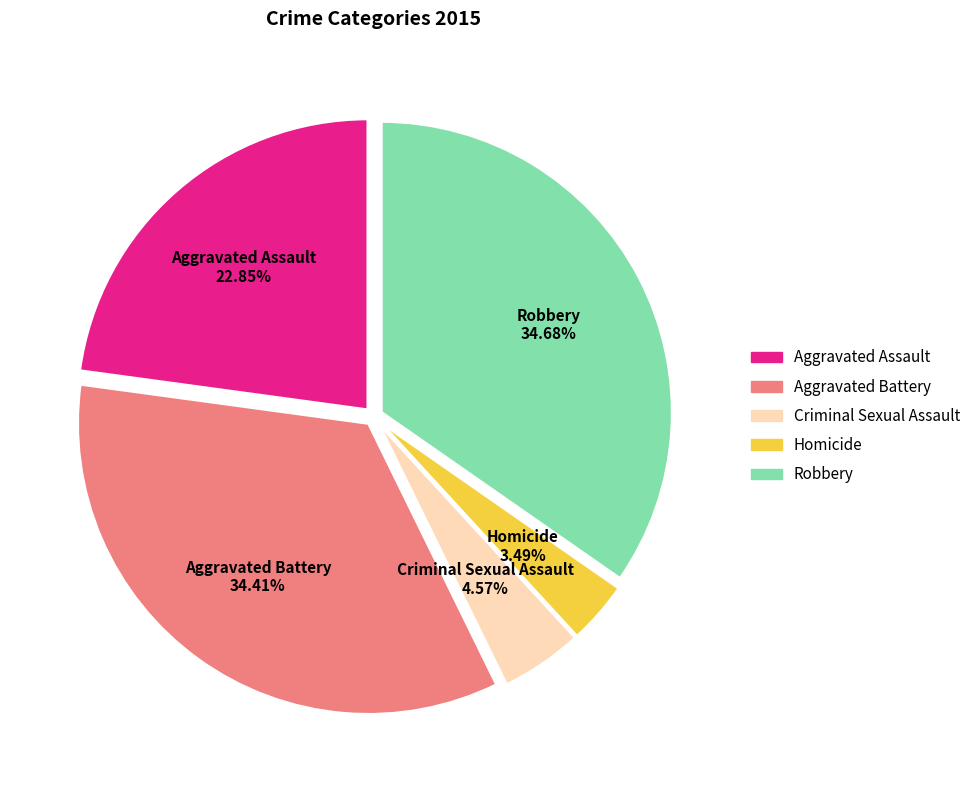

What percentage is NOT represented by Aggravated Assault?

77.2%